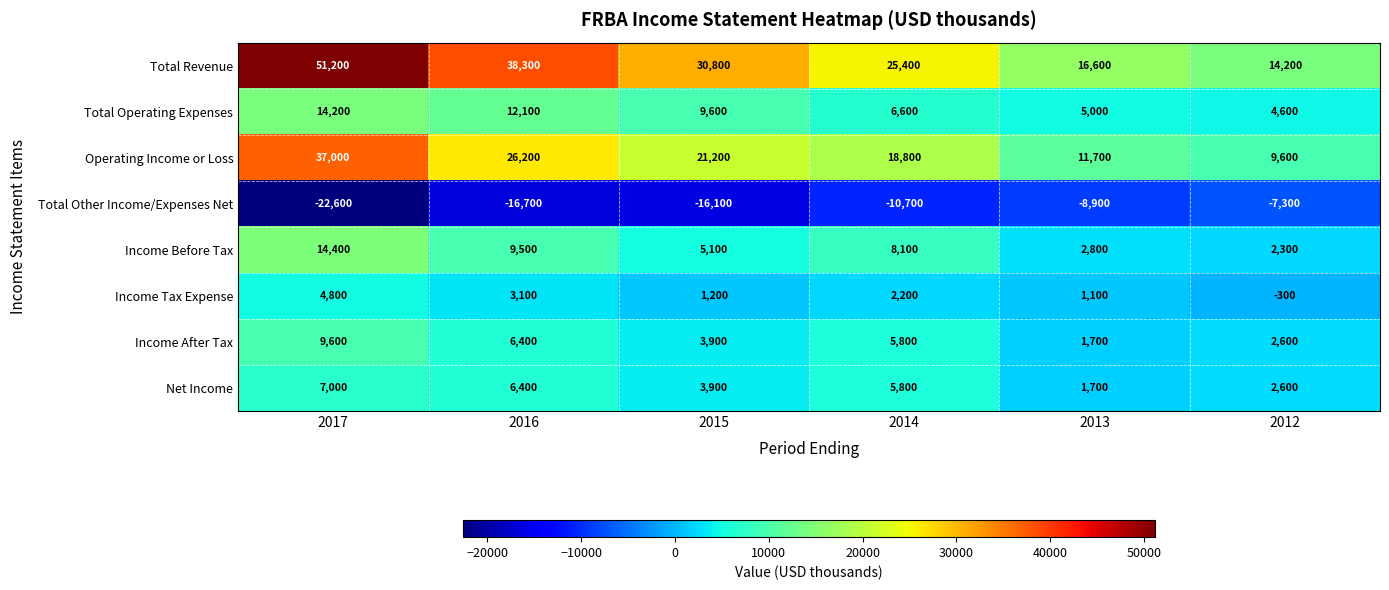

Read the Total Other Income/Expenses Net value at 2014, to the nearest 50.

-10700